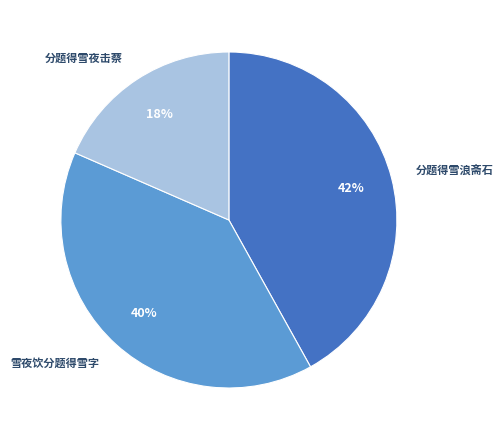

How many segments does this pie chart have?

3